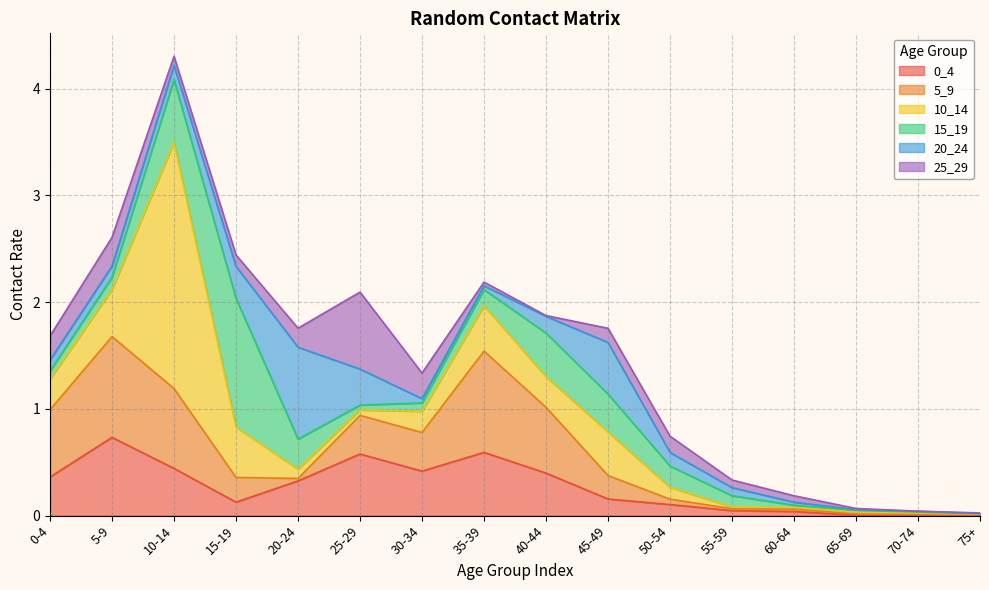

Rank the categories by 20_24 value from highest to lowest.

20-24, 45-49, 25-29, 15-19, 40-44, 10-14, 50-54, 5-9, 0-4, 55-59, 30-34, 35-39, 60-64, 70-74, 65-69, 75+